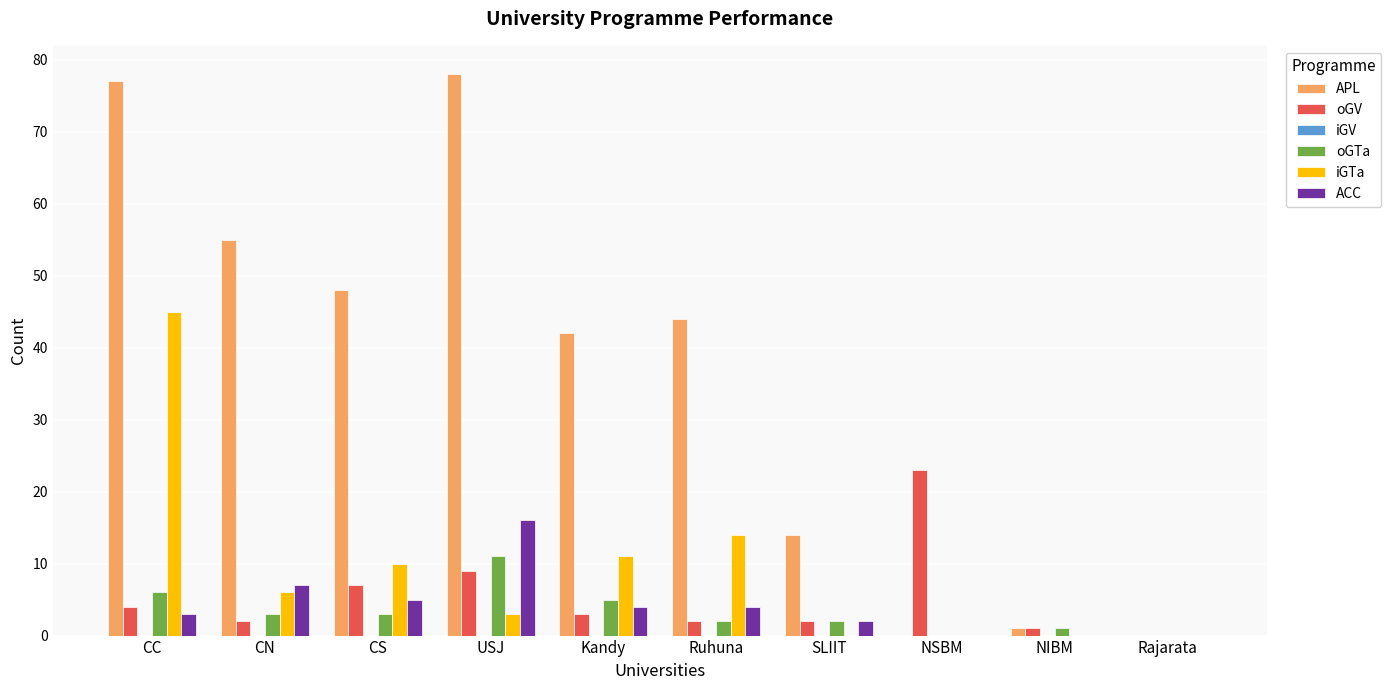

How many positive values does the oGV series have?

9